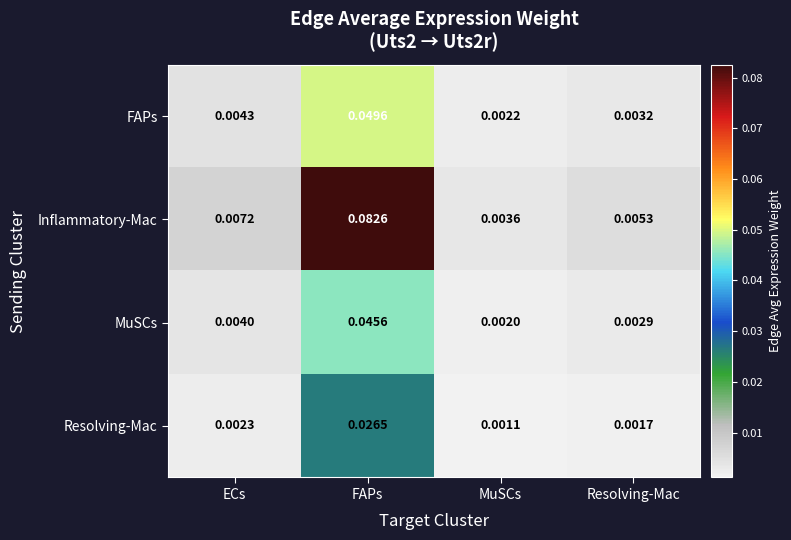

At which category does the chart reach its peak across all series?

FAPs